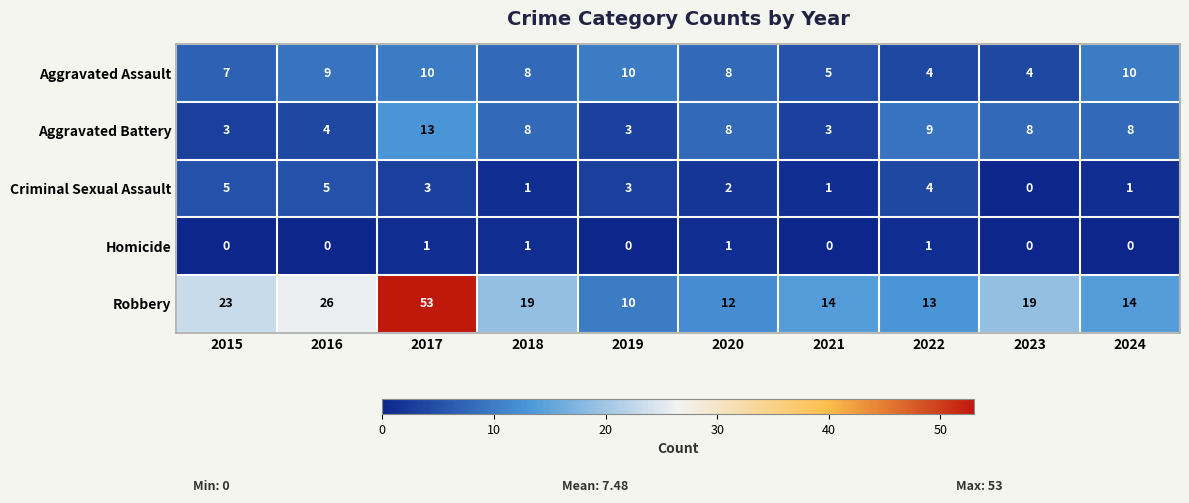

Rank the series by their maximum value, from lowest to highest.

Homicide, Criminal Sexual Assault, Aggravated Assault, Aggravated Battery, Robbery